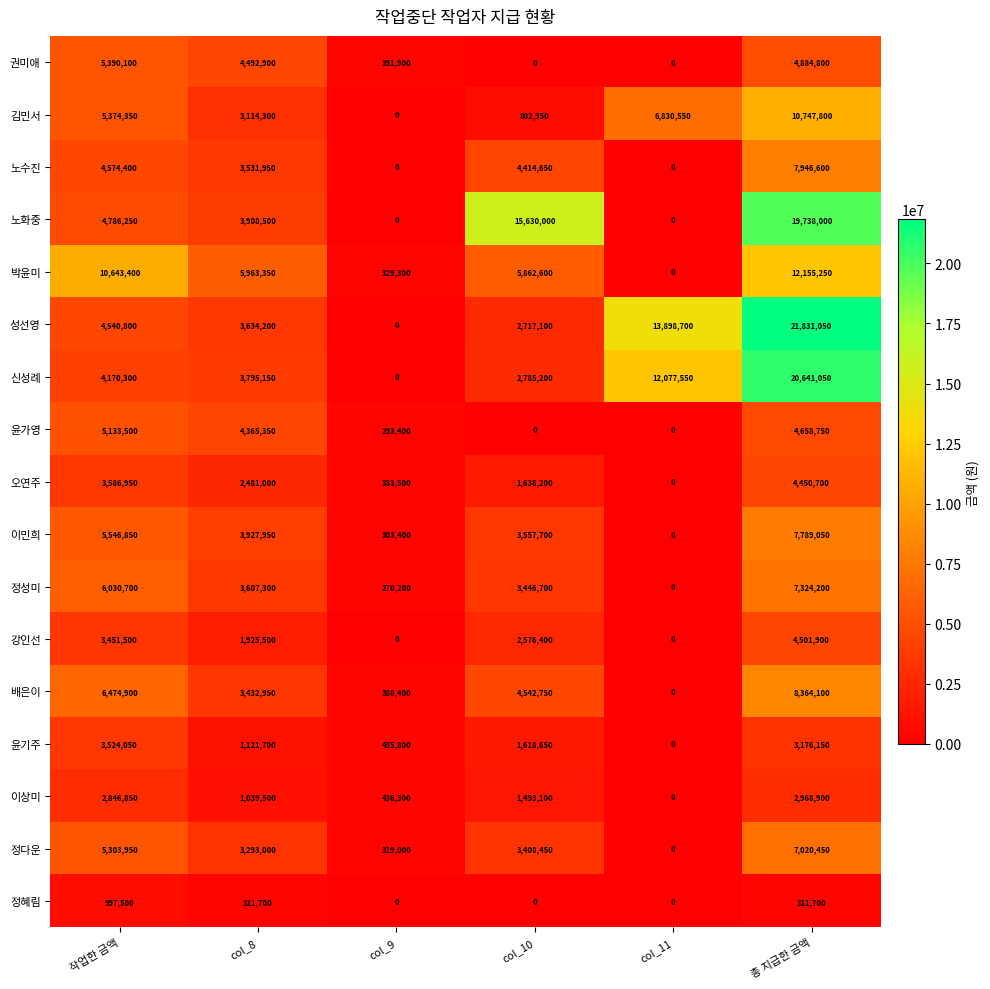

Between col_8 and 총 지급한 금액, which series saw the biggest shift?

성선영